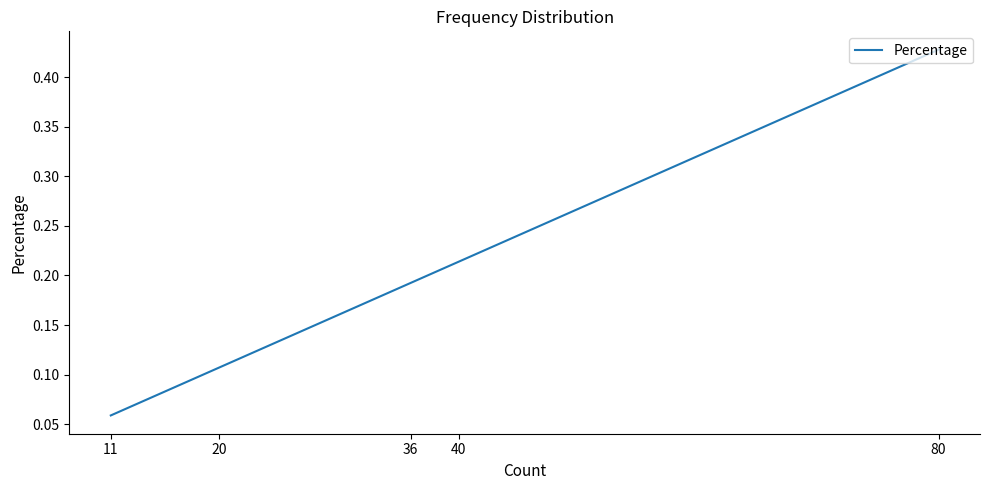

Does the chart display data point markers on the line(s)?

No